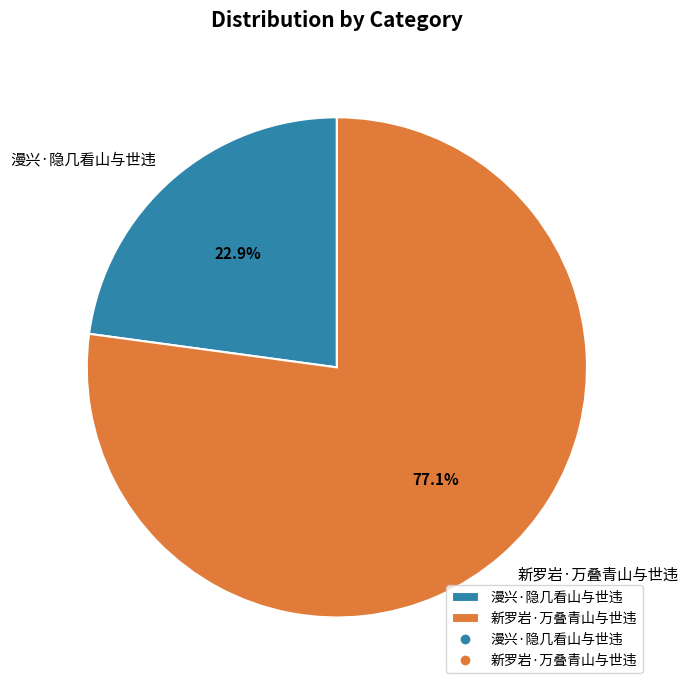

Count the number of slices in the pie.

2